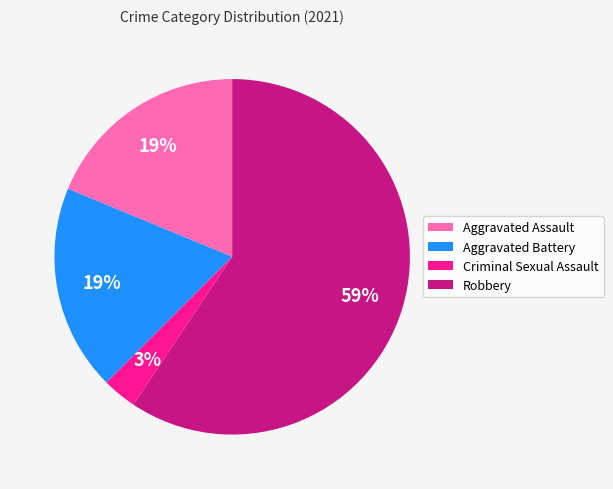

Combined, do Robbery and Criminal Sexual Assault account for over 50%?

Yes